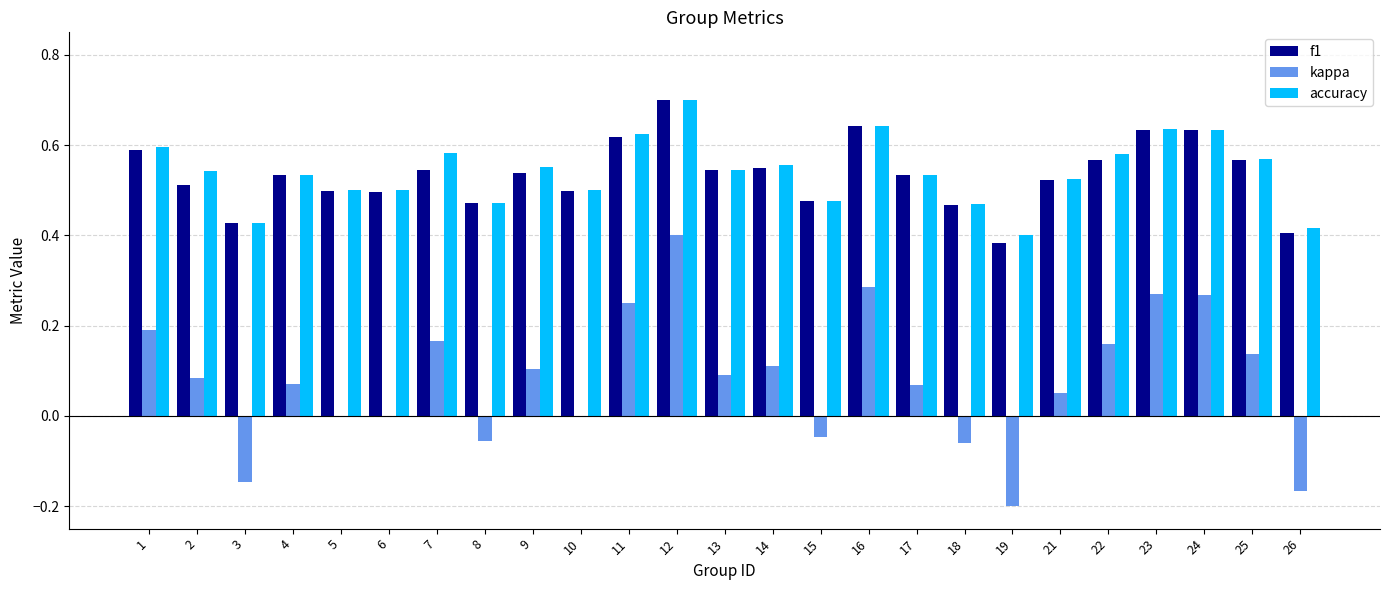

The kappa series shows -0.1 at 15. True or false?

False